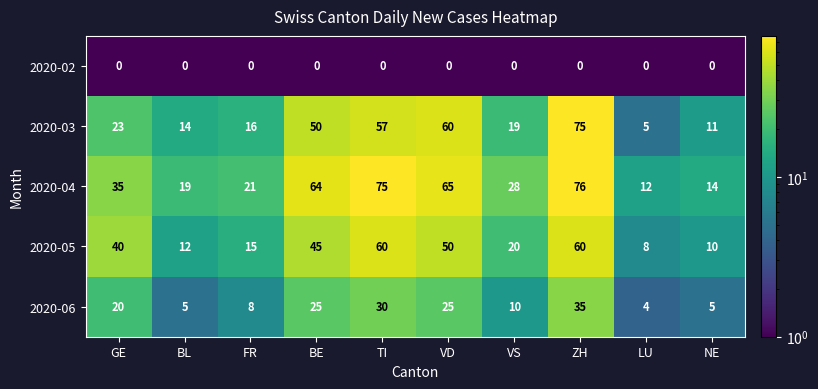

What is the approximate value of 2020-03 at GE?

23